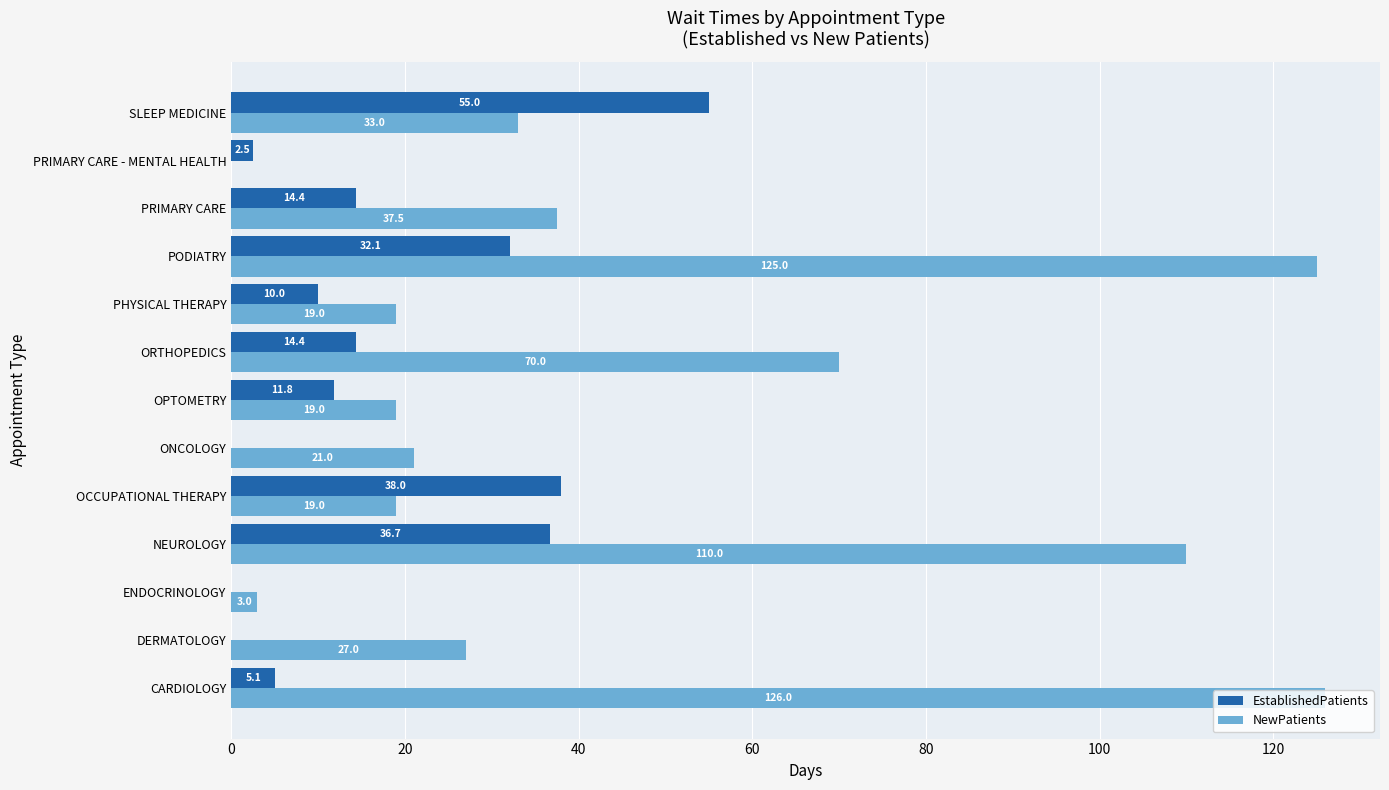

What is the total value across all series at CARDIOLOGY?

131.1